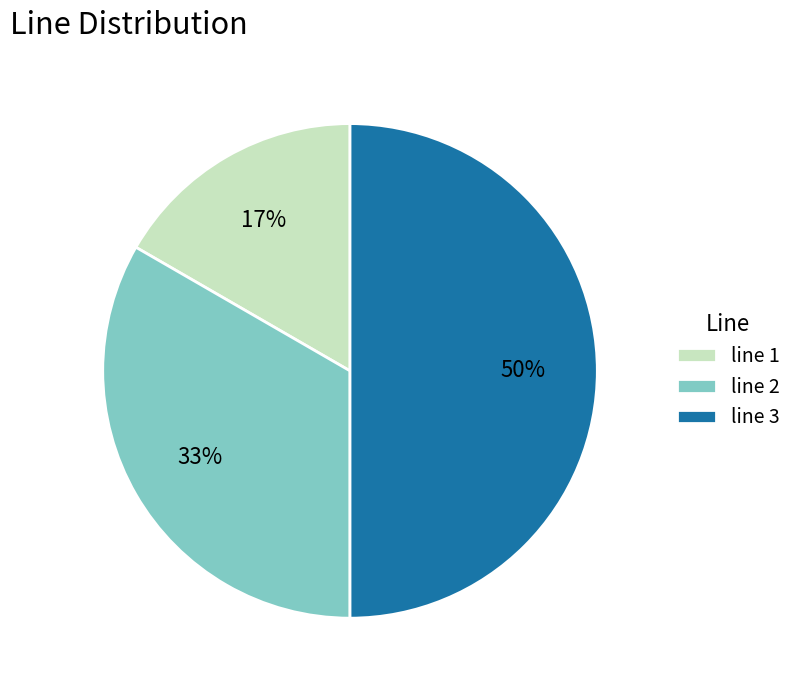

Does line 1 account for over 50% of the chart?

No